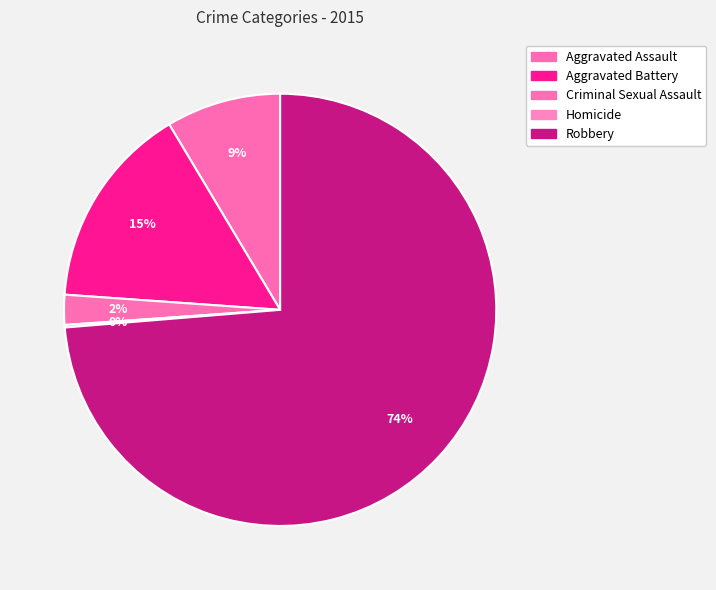

What percentage is the Aggravated Assault slice, to the nearest percent?

9%